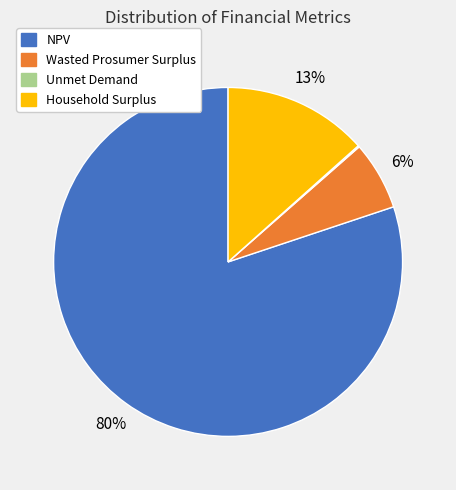

Is there a majority slice in this chart?

Yes